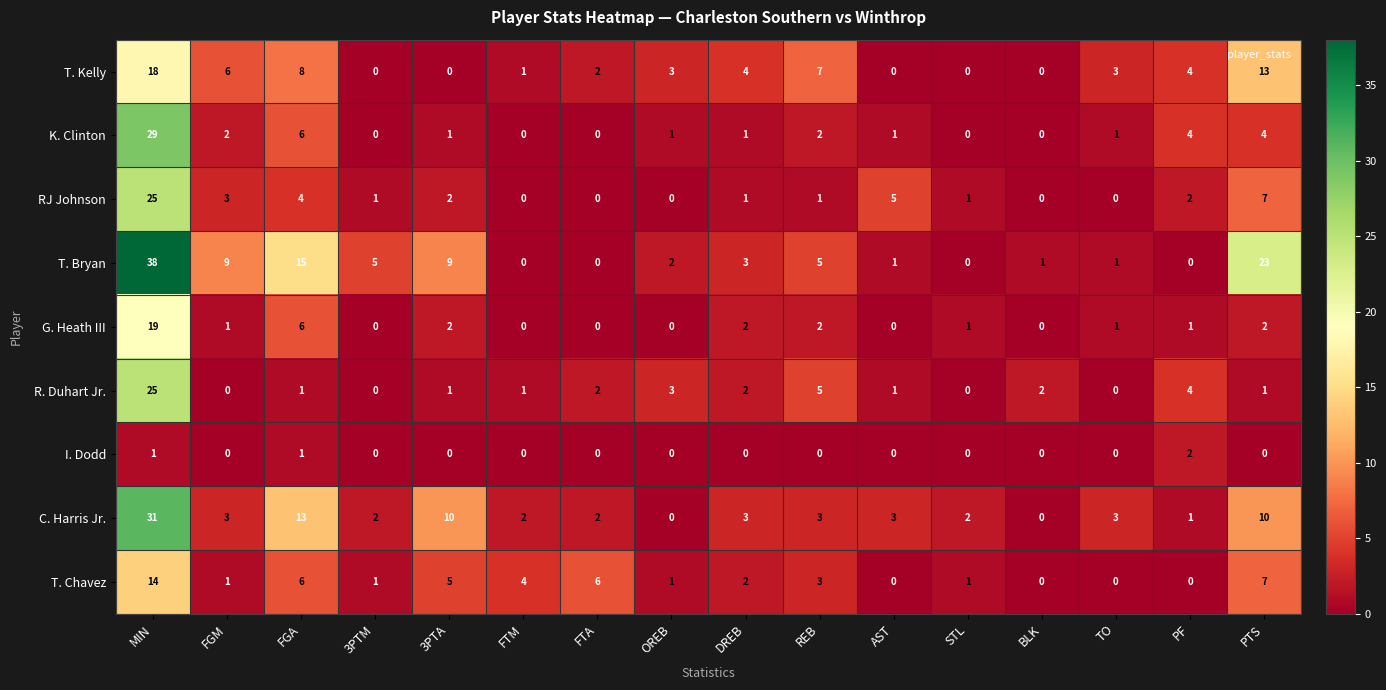

Where is K. Clinton nearest to the value 14?

FGA